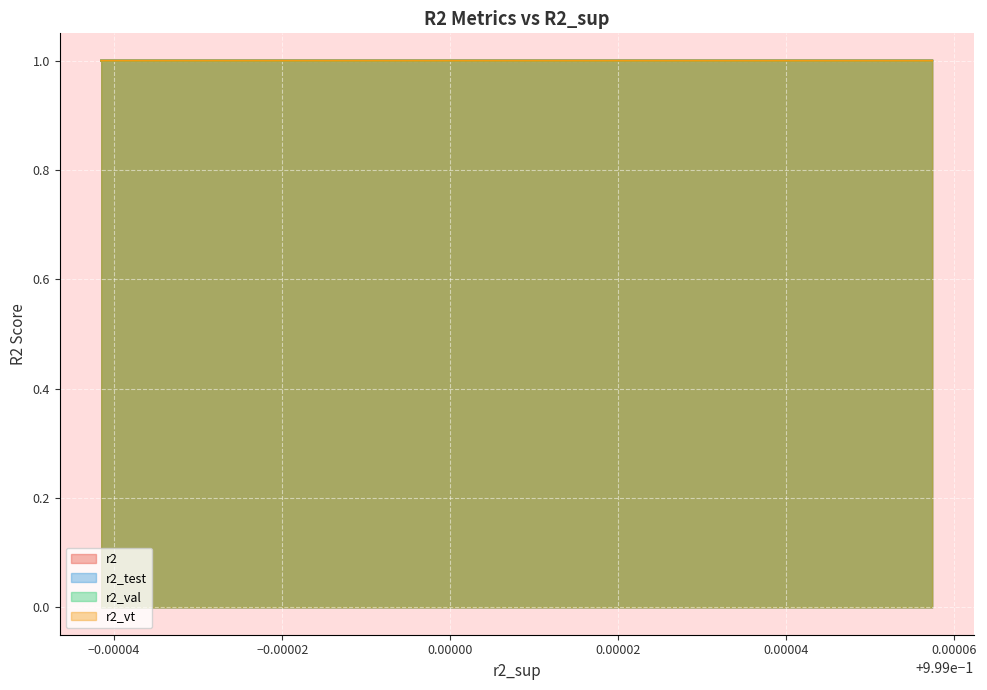

What is the average value of the r2_test series?

1.0